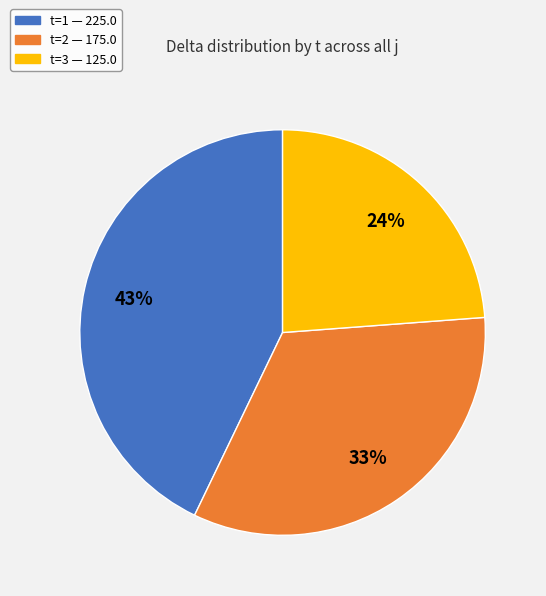

To the nearest percent, what is the average slice percentage?

33%